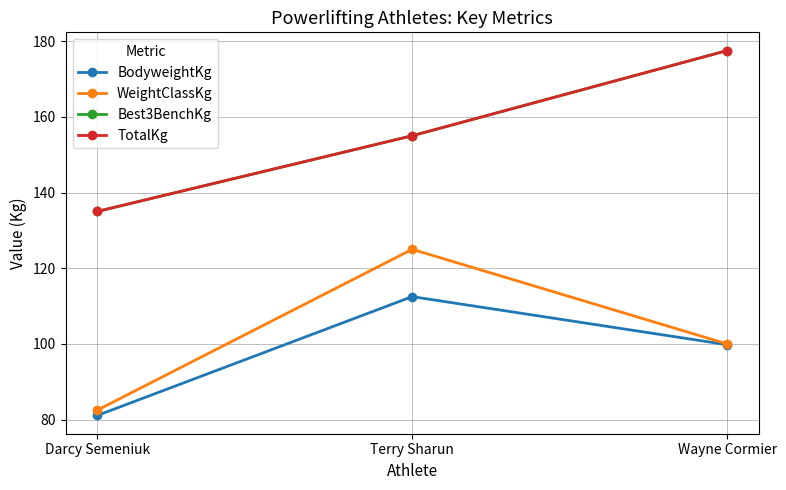

At which label does WeightClassKg first exceed 100?

Terry Sharun